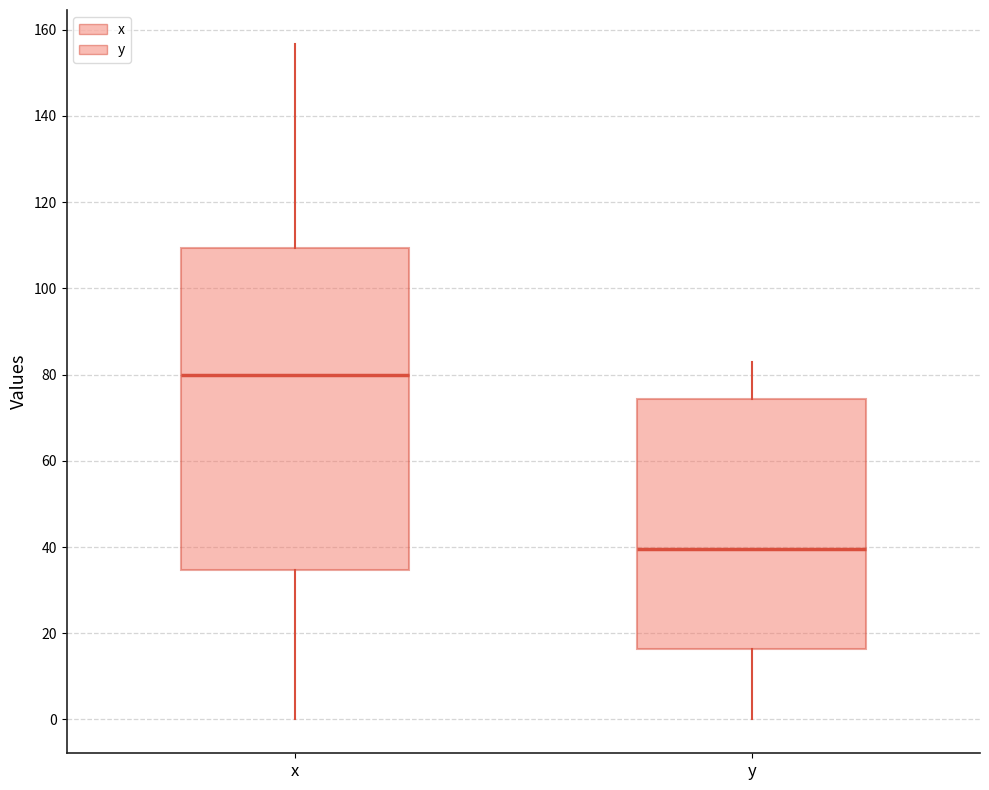

Which box's median line is the lowest?

y